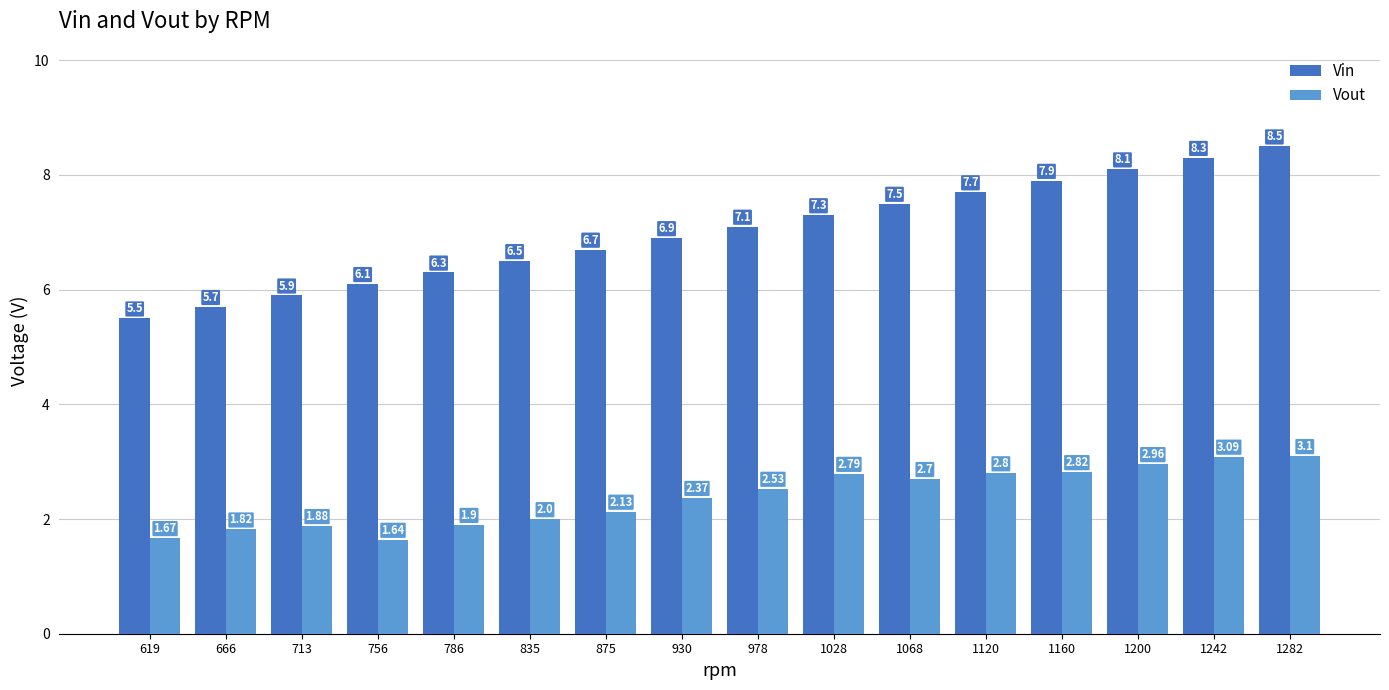

List the series in order of their overall mean, lowest first.

Vout, Vin